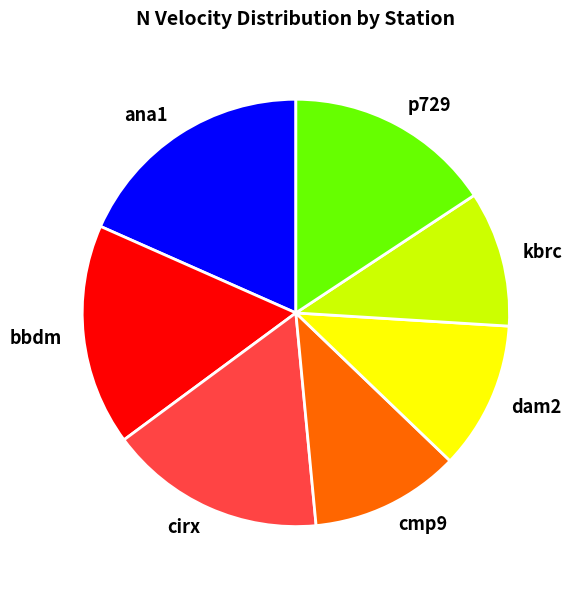

The kbrc slice represents 10% of the pie. True or false?

True